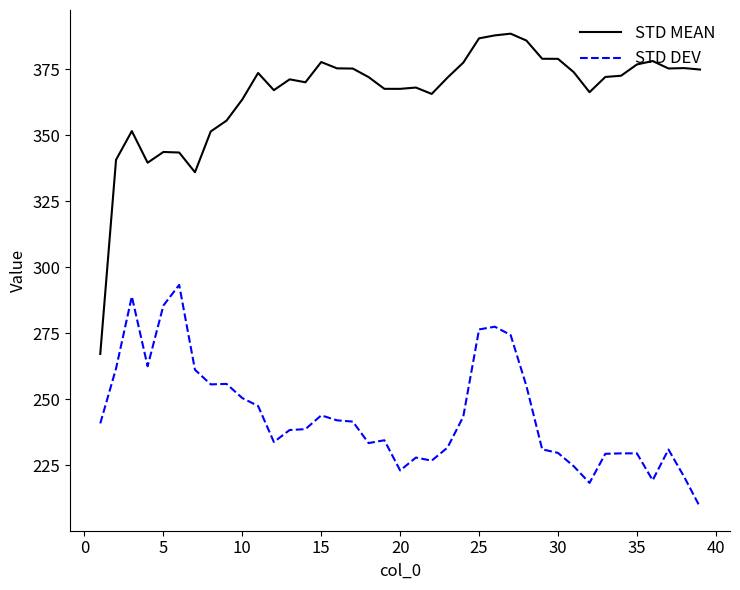

Rank the series by their average value, from lowest to highest.

STD DEV, STD MEAN